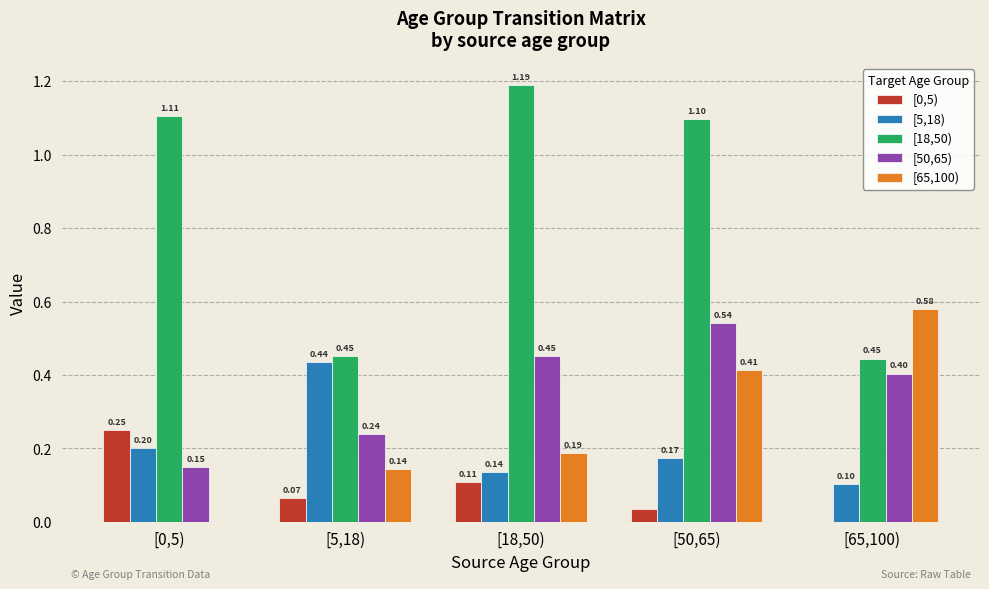

Is the value of [18,50) at [5,18) greater than the value of [5,18) at [50,65)?

Yes